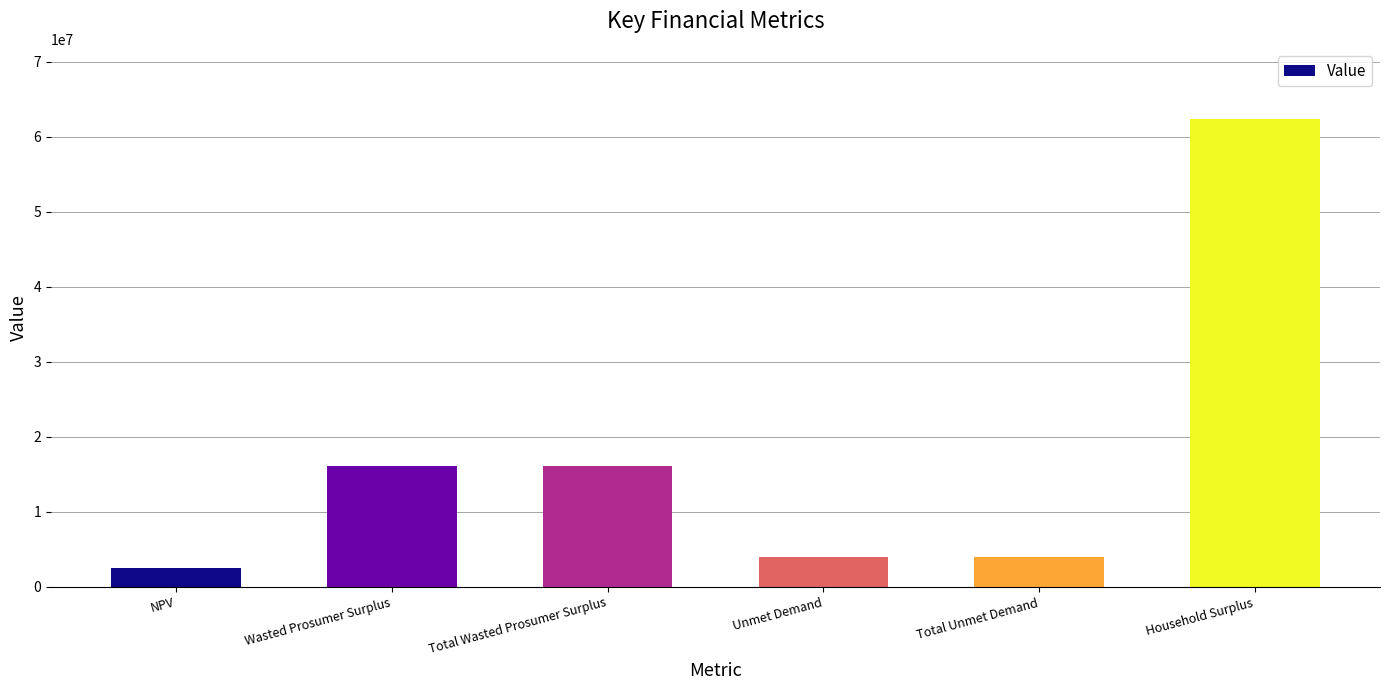

What is the average value?

17475805.4